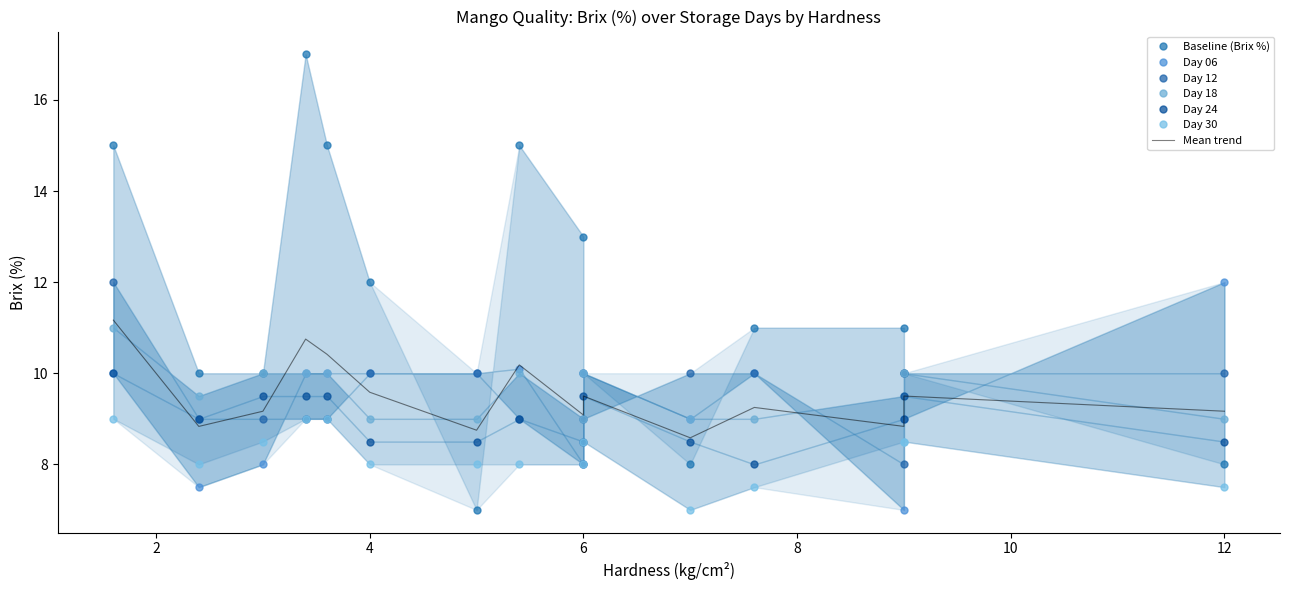

Count the Day 30 values in the range 8 to 9.

12